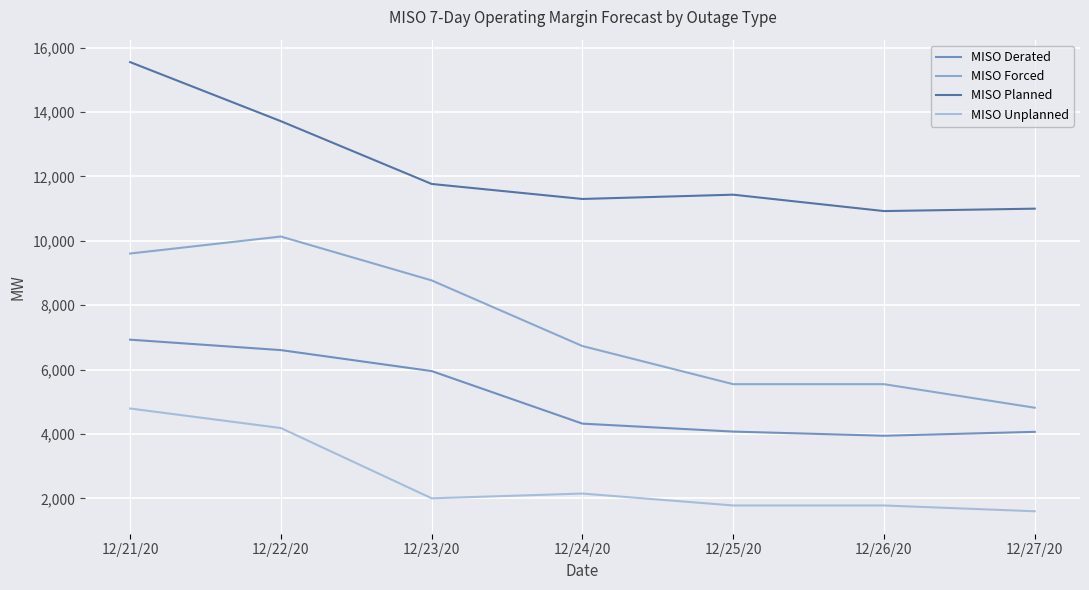

At 12/27/20, list the series in order from largest to smallest.

MISO Planned, MISO Forced, MISO Derated, MISO Unplanned